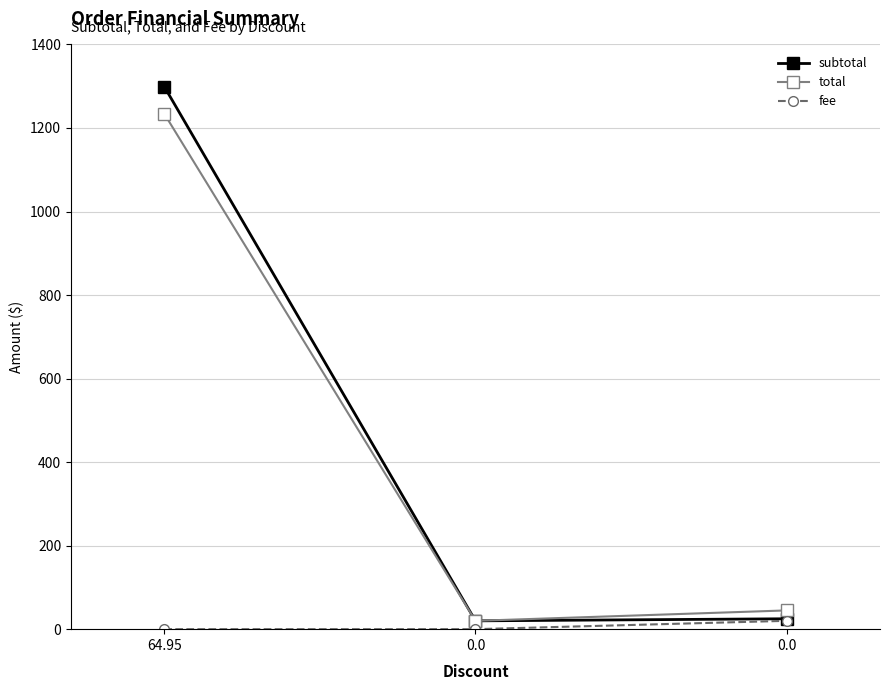

Between 64.95 and 0.0, which is larger?

64.95